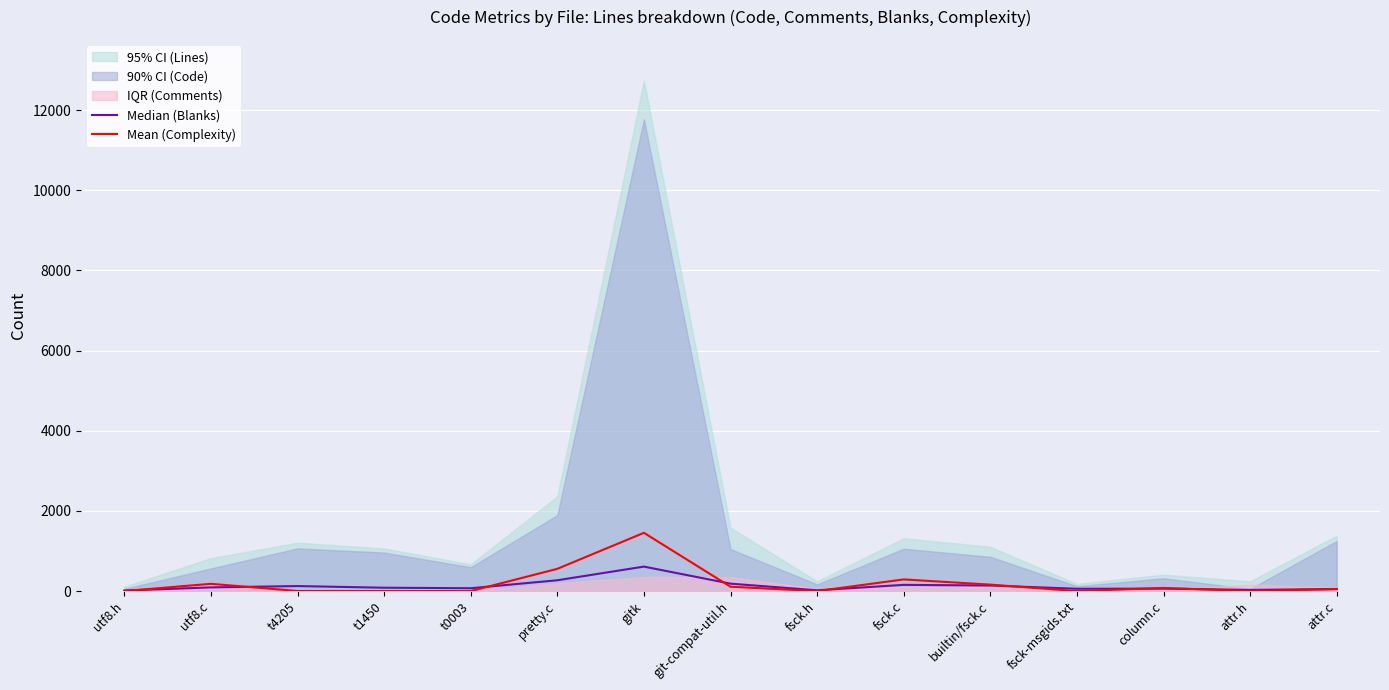

What is the sum of all Mean (Complexity) values?

2887